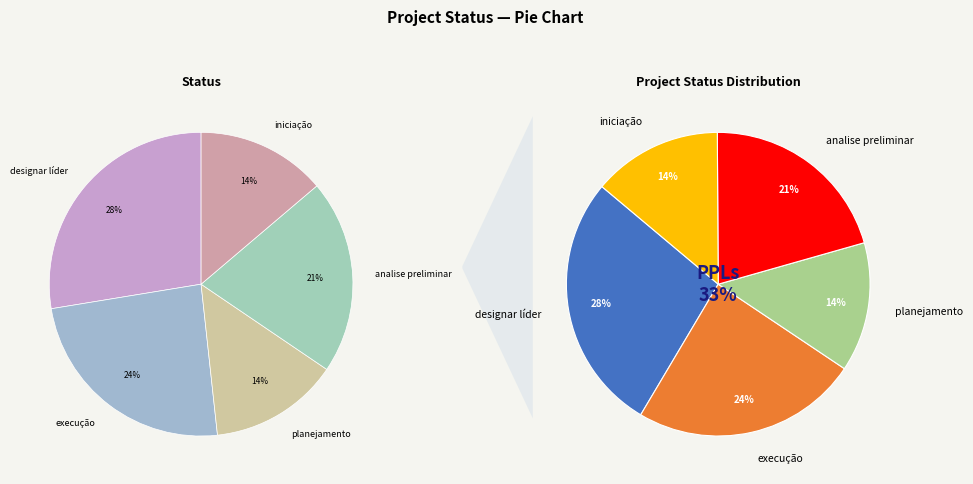

Is it true that analise preliminar is 27% of the pie?

False